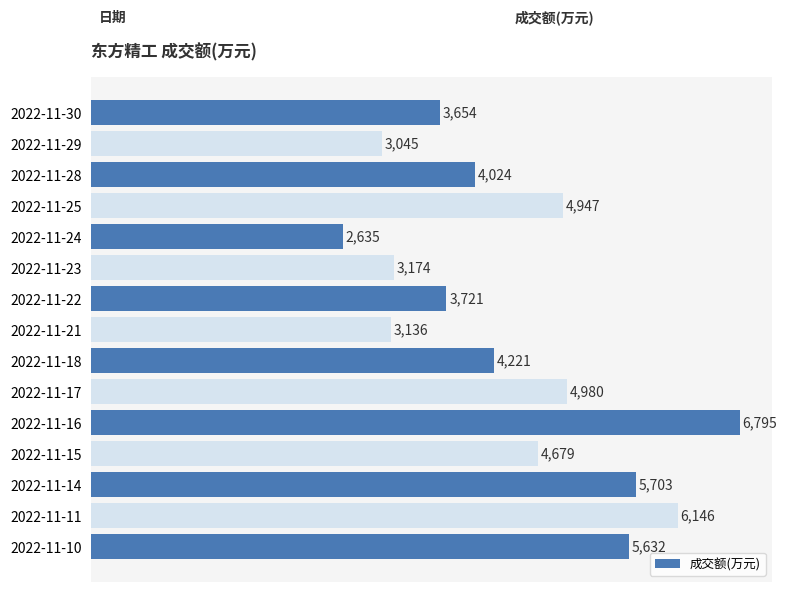

What is the change in value from 2022-11-15 to 2022-11-14?

+1024